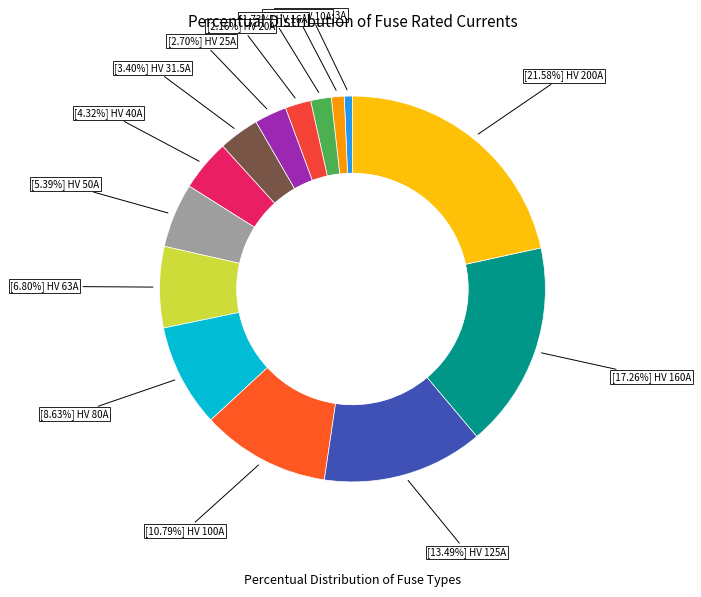

Count the number of slices in the pie.

14